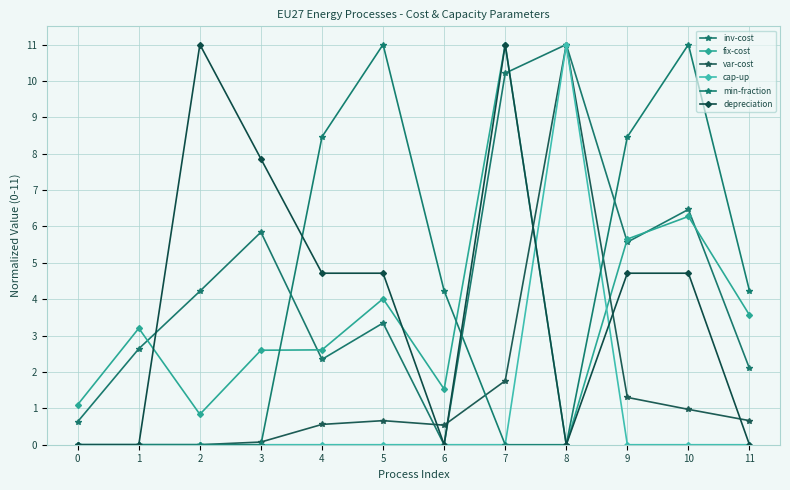

How many data points in depreciation are above 4?

7